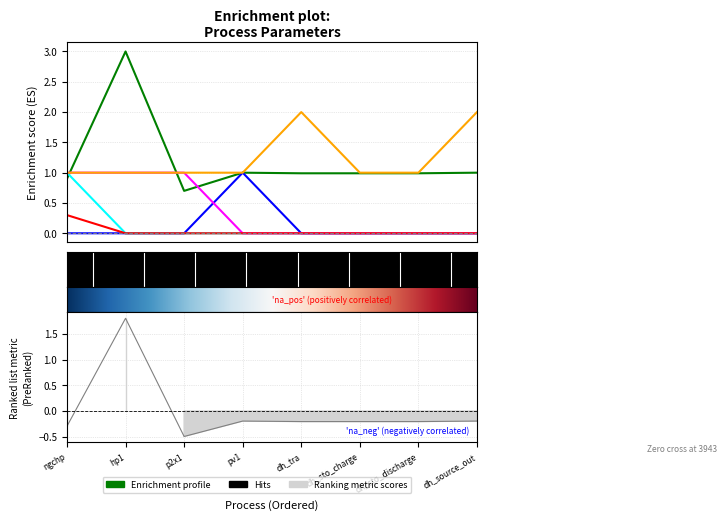

What value does the is_res series have at ngchp?

1.0